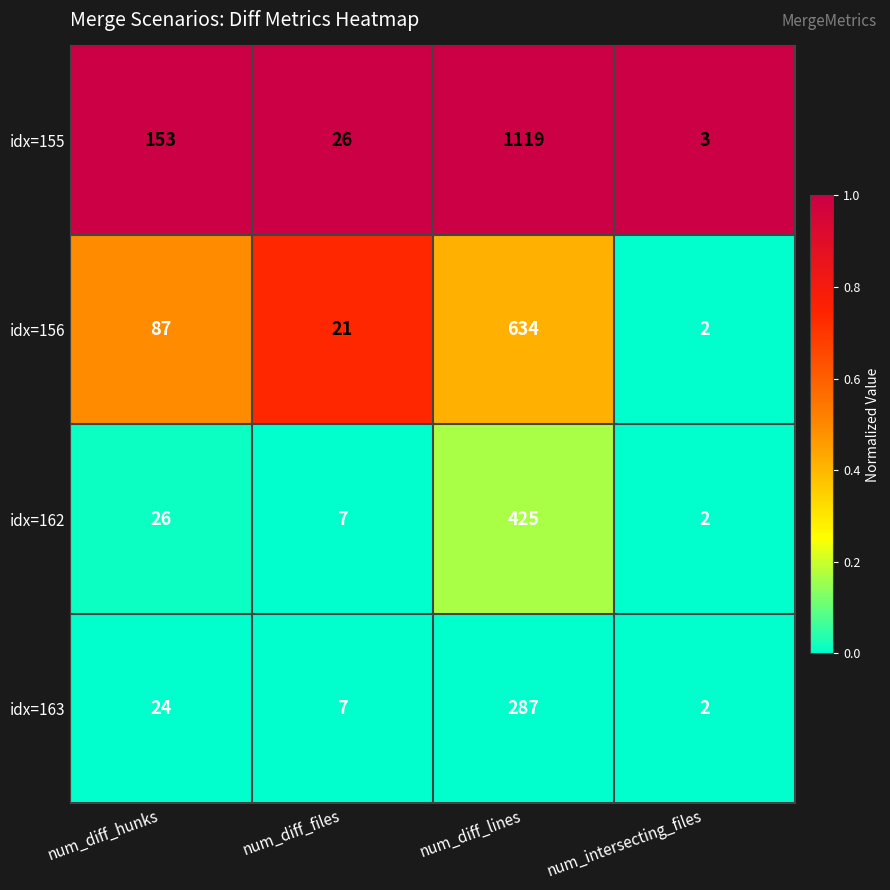

At which category is the sum across all series the highest?

num_diff_lines